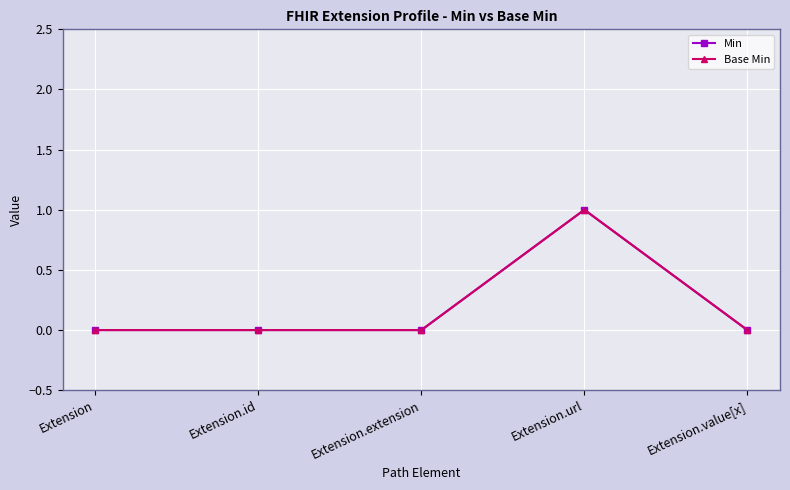

At Extension.url, list the series in order from largest to smallest.

Min, Base Min